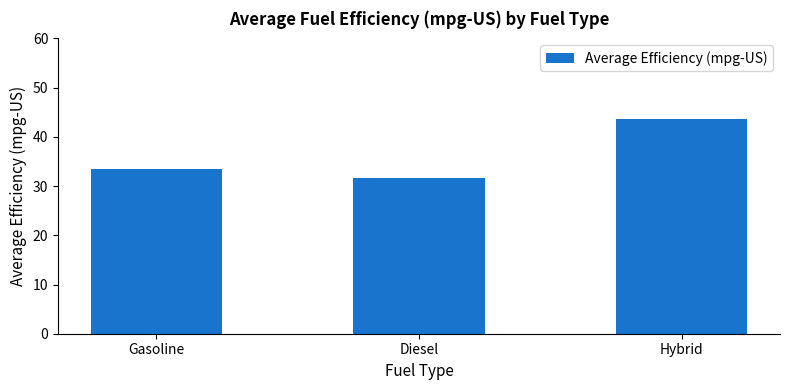

List the labels in order of value, smallest first.

Diesel, Gasoline, Hybrid